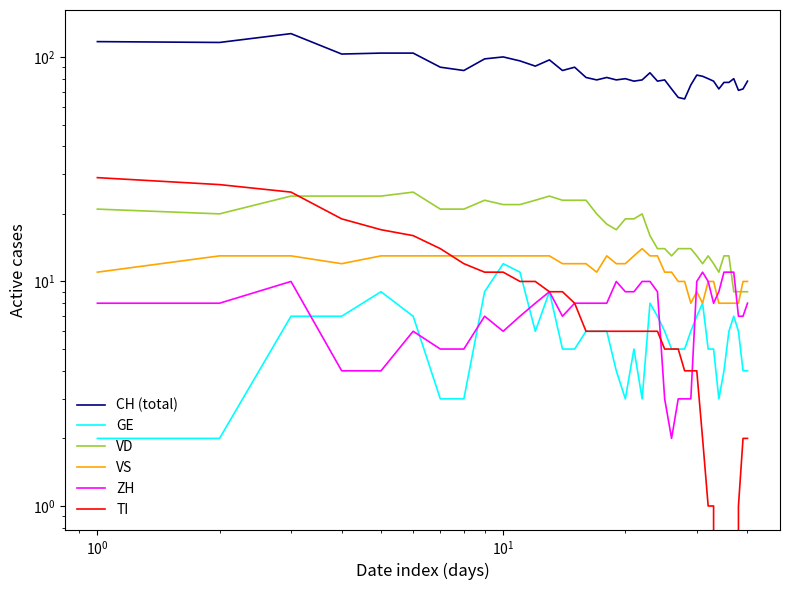

Is this an area chart (filled region under the line)?

No